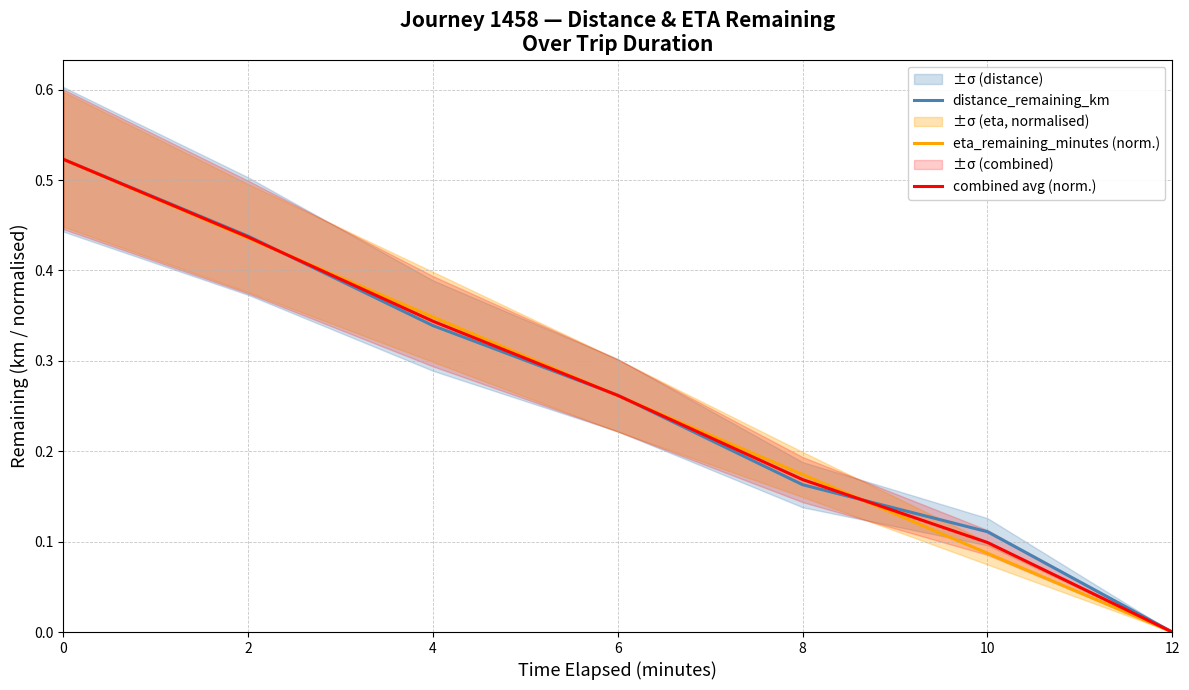

True or false: eta_remaining_minutes (norm.) and distance_remaining_km cross at least once.

True